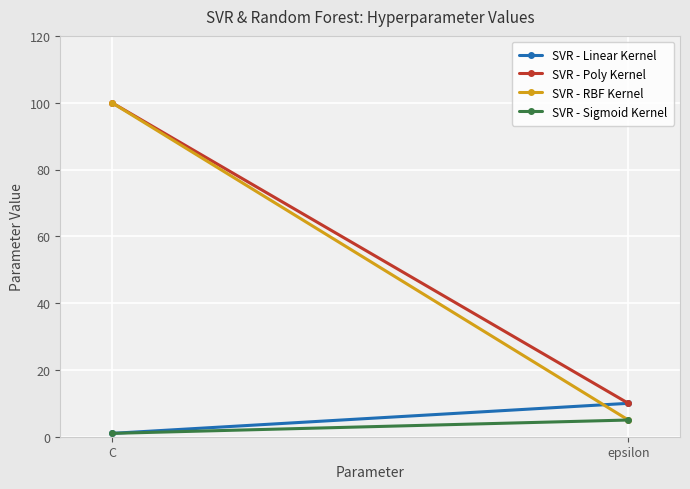

What is the difference between the SVR - RBF Kernel values at epsilon and C?

95